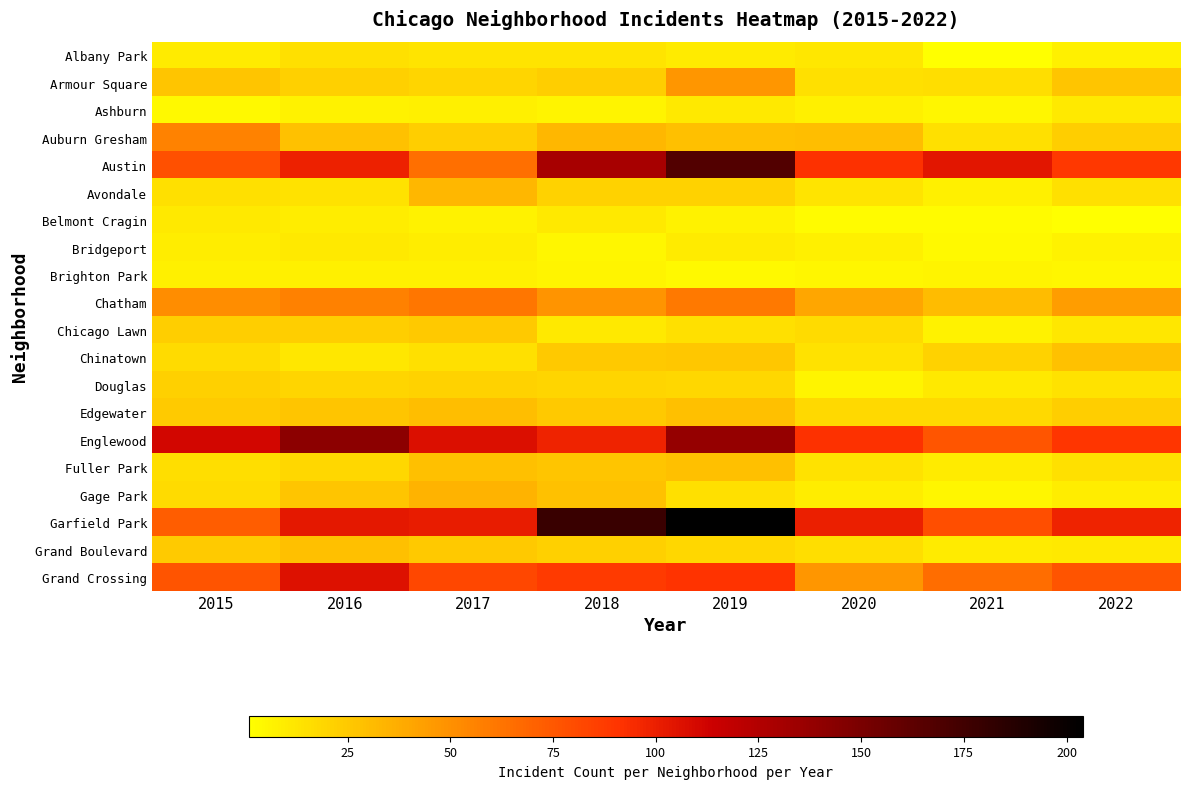

Count the number of data series in this chart.

20